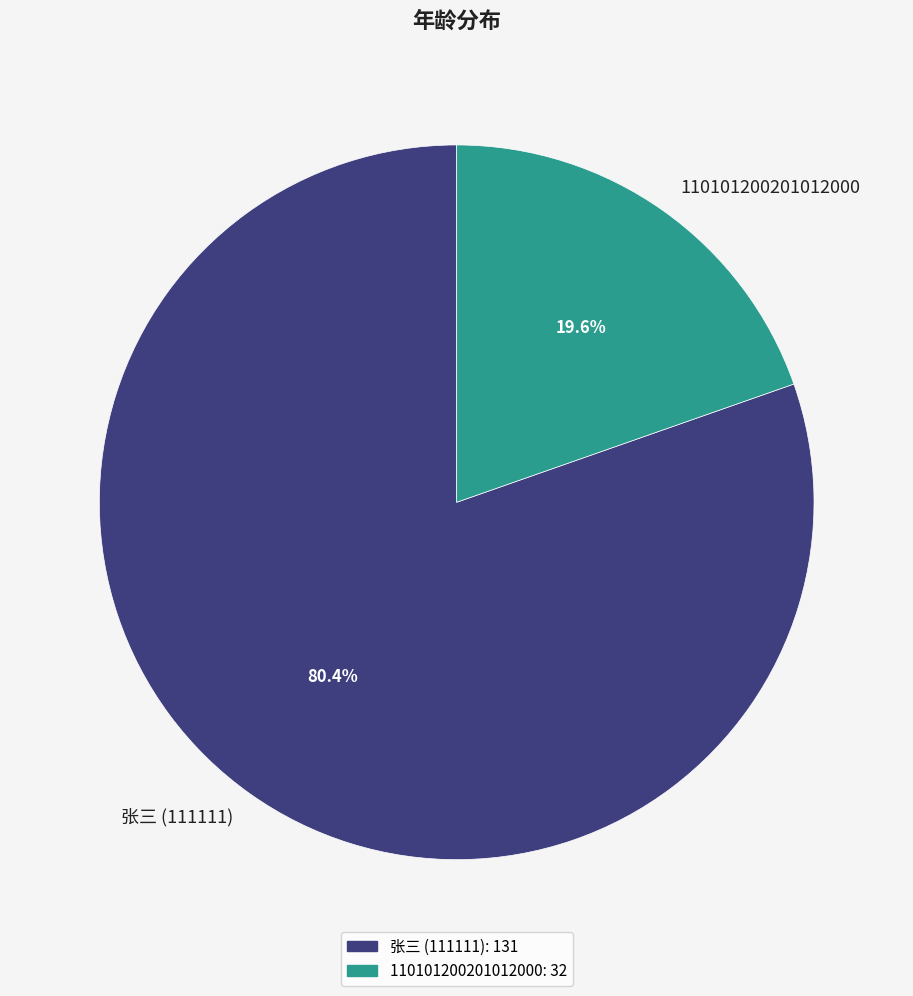

Which category has the biggest portion of the pie?

张三 (111111)